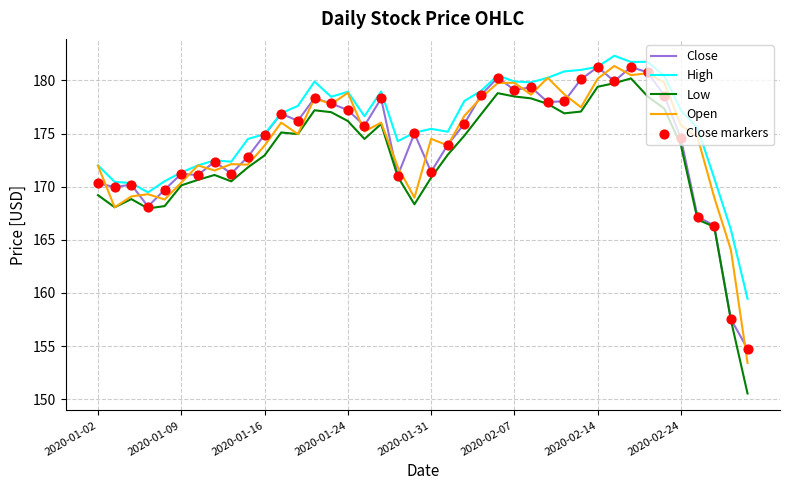

Which series has the largest total across all categories?

High